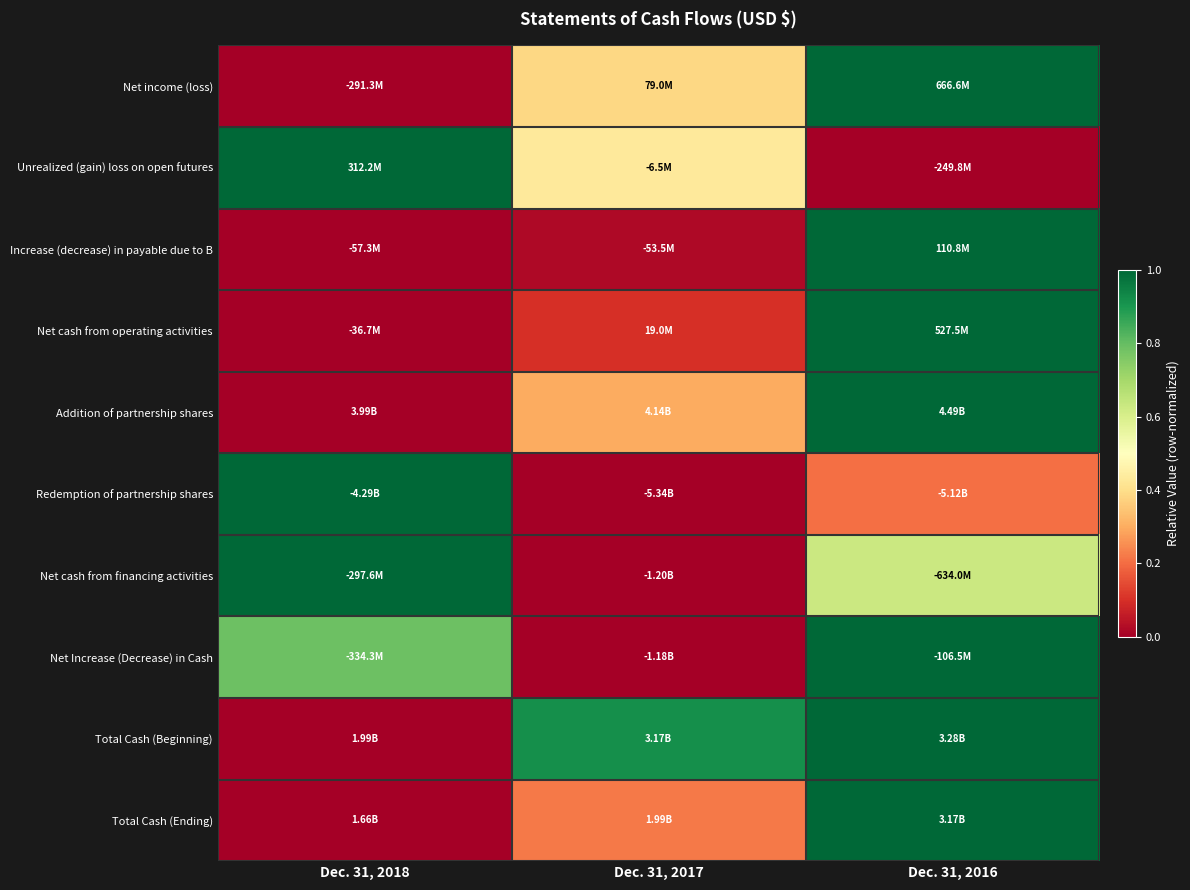

What is the difference between the highest and lowest values at Dec. 31, 2017?

0.9